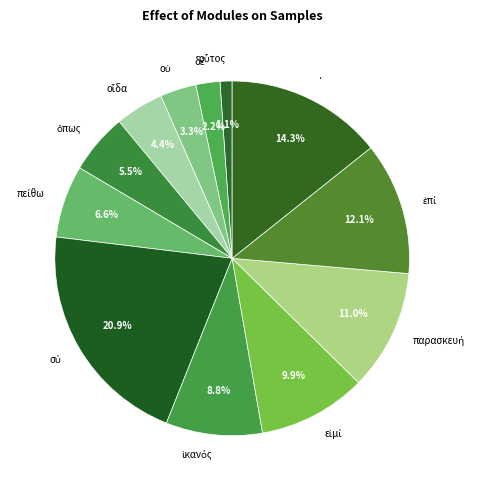

Is there any slice that represents more than half of the pie?

No